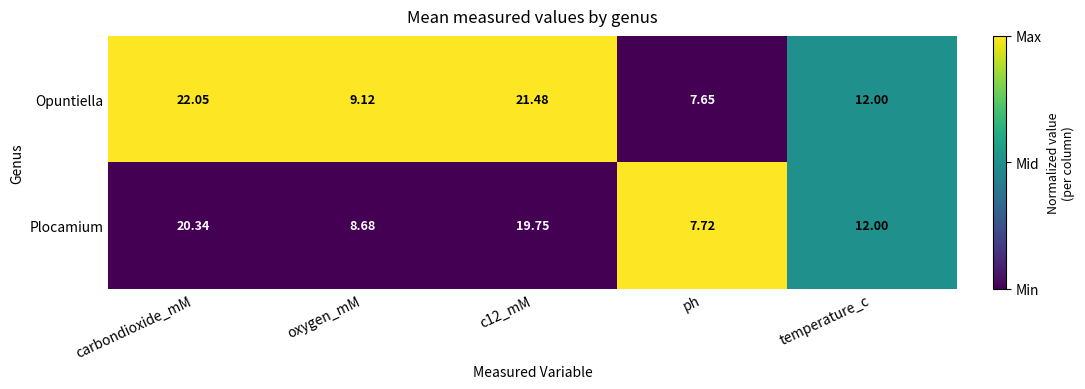

How many data points in Plocamium are less than 12?

2